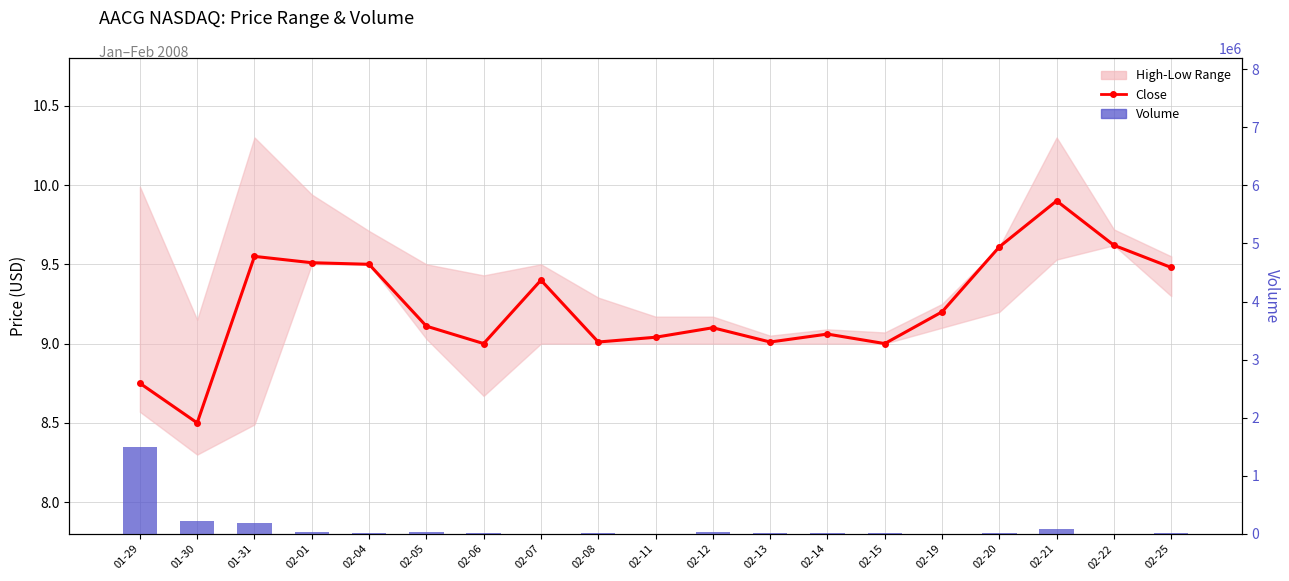

At which label is Close closest to 9?

02-06